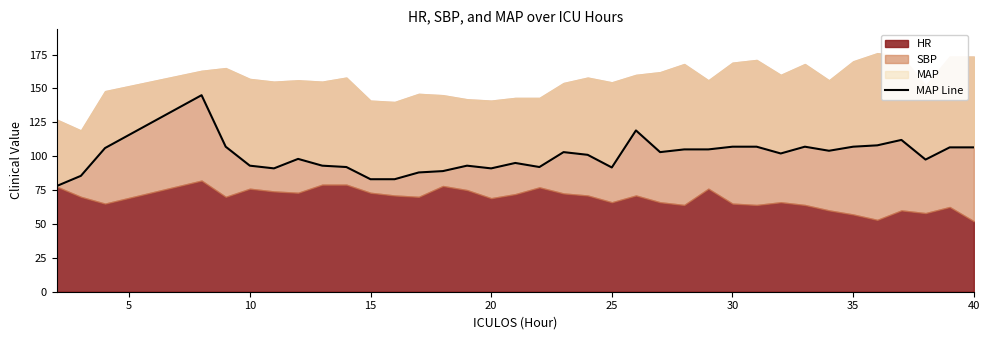

Is it true that the value at 23 is 53.0?

False